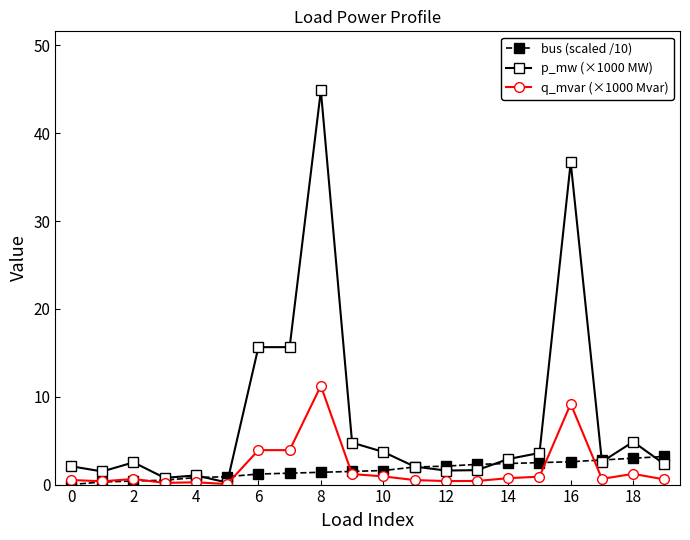

Which series has the largest range (max minus min)?

p_mw (×1000 MW)